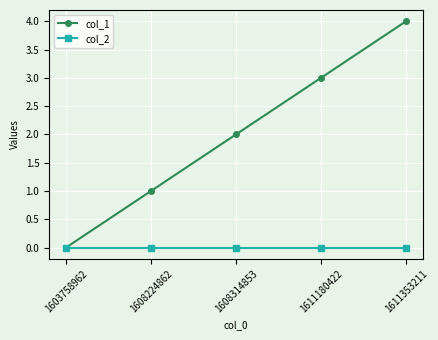

How many values in col_1 are above zero?

4